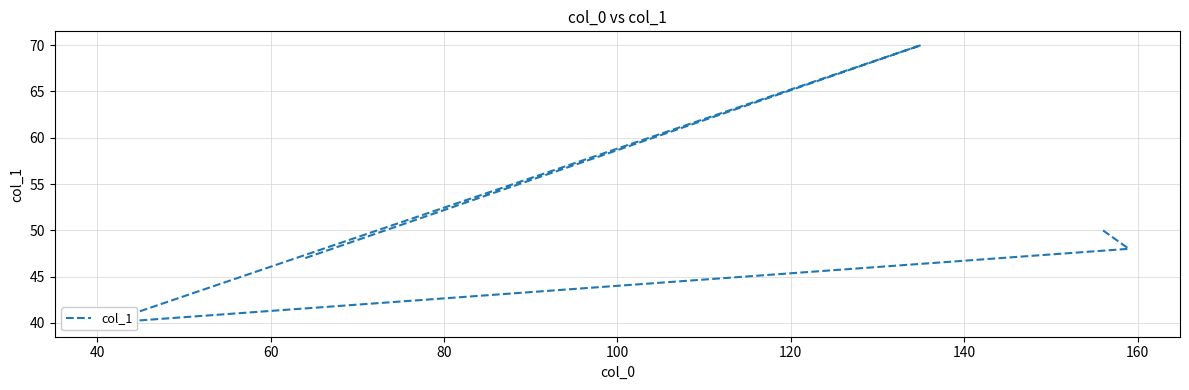

What is the difference between the second highest and minimum values?

10